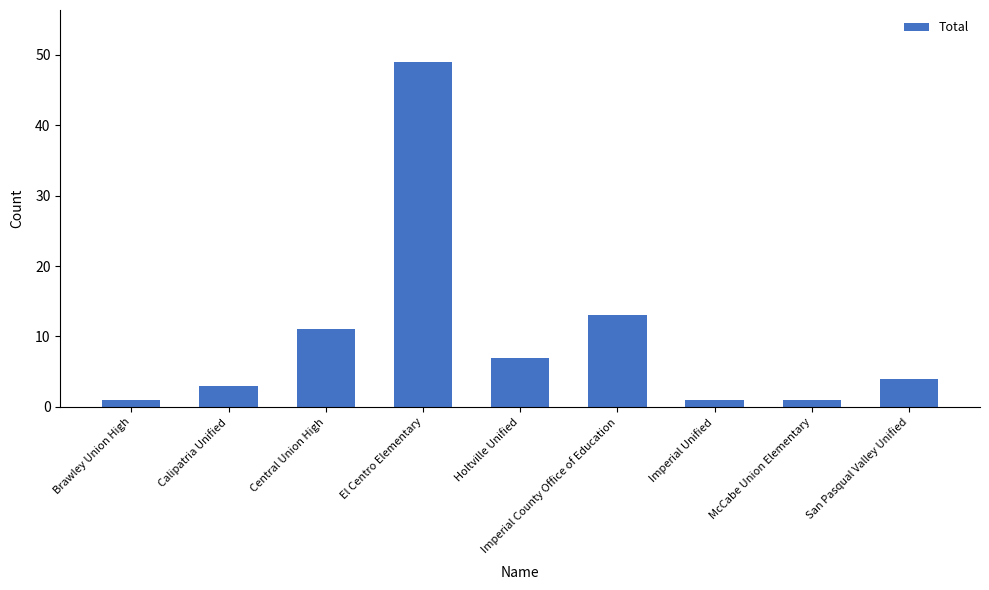

What is the label of the 3rd bar from the left?

Central Union High